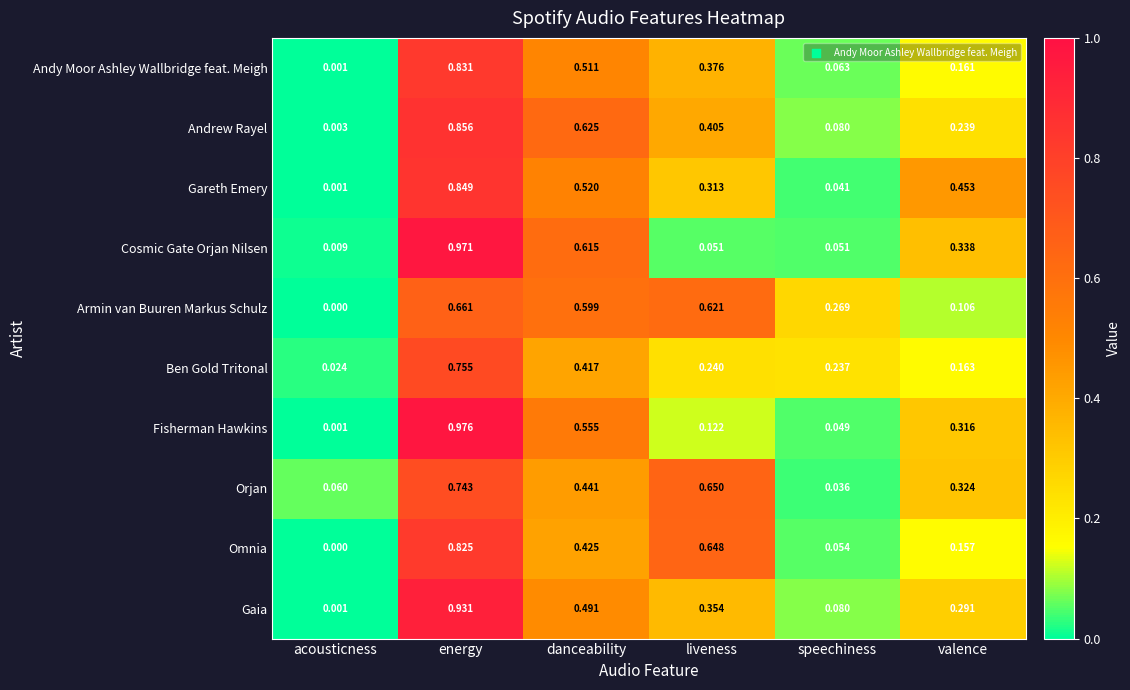

Which series has the widest spread of values?

Fisherman Hawkins